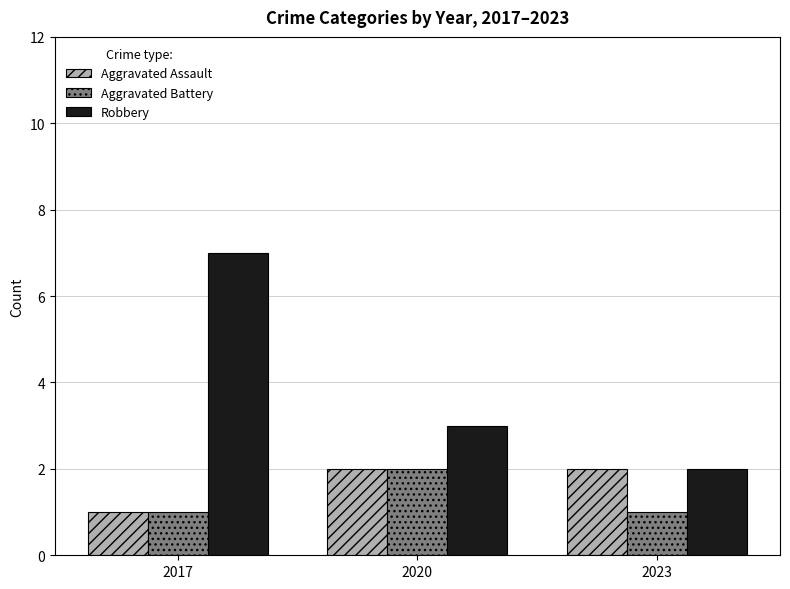

At which category is the sum across all series the highest?

2017